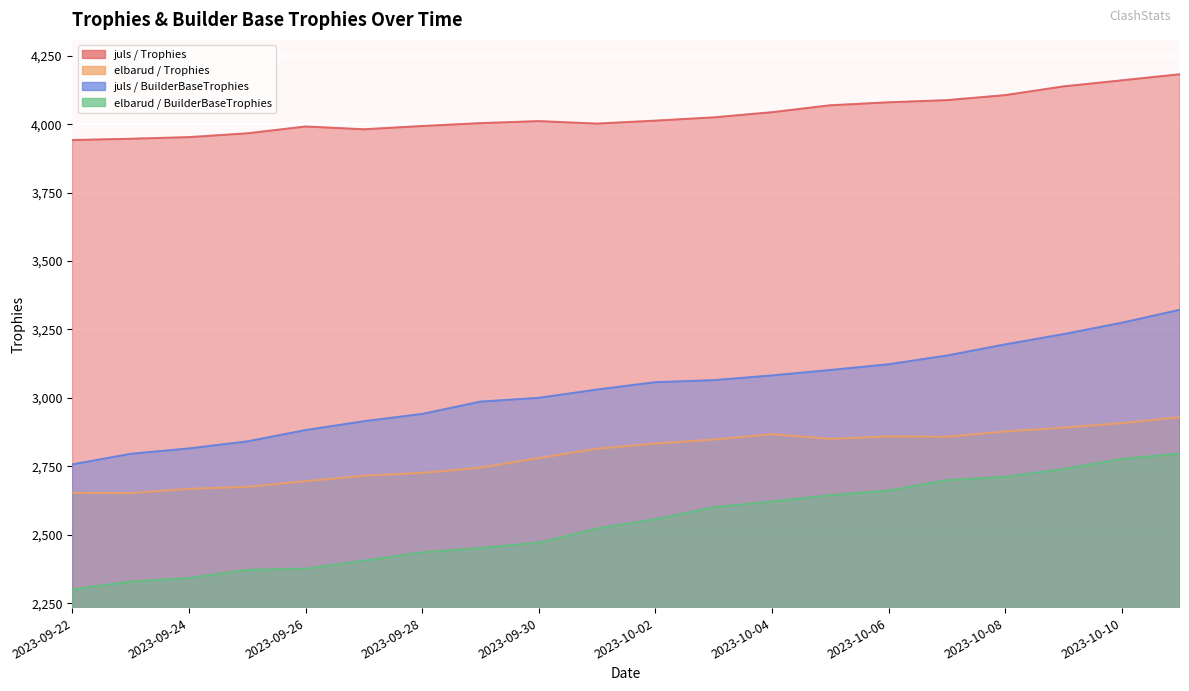

What are all the series names shown in the legend?

juls_Trophies, elbarud_Trophies, juls_BuilderBaseTrophies, elbarud_BuilderBaseTrophies